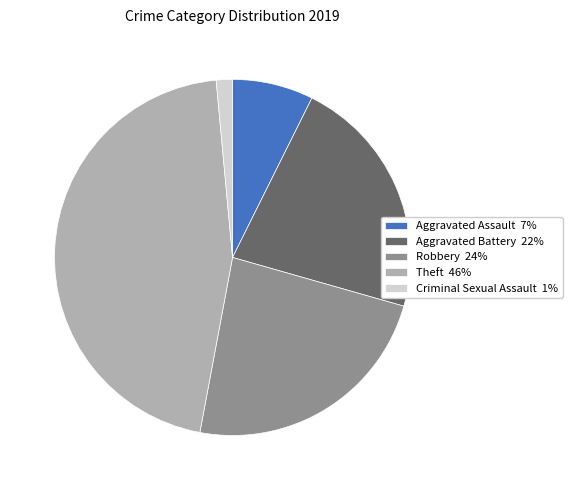

Which has a higher value, Aggravated Battery 22% or Robbery 24%?

Robbery 24%